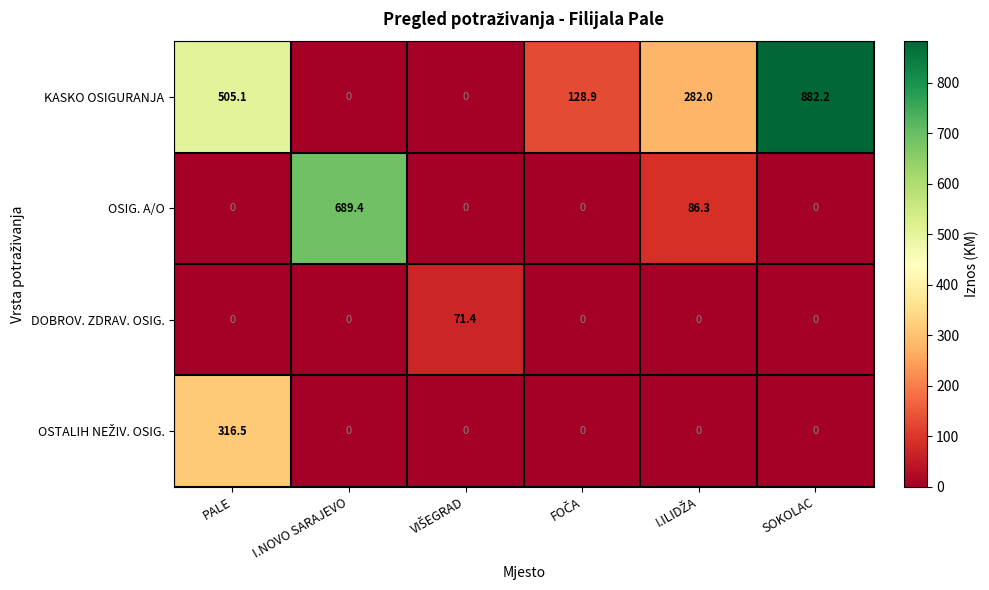

Which category has the highest value in the KASKO OSIGURANJA series?

SOKOLAC